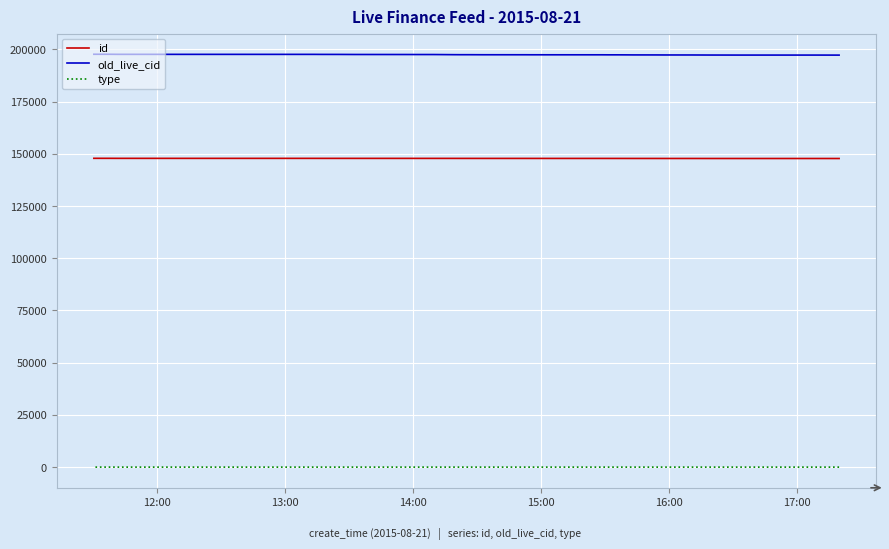

Rank the series by their maximum value, from lowest to highest.

type, id, old_live_cid